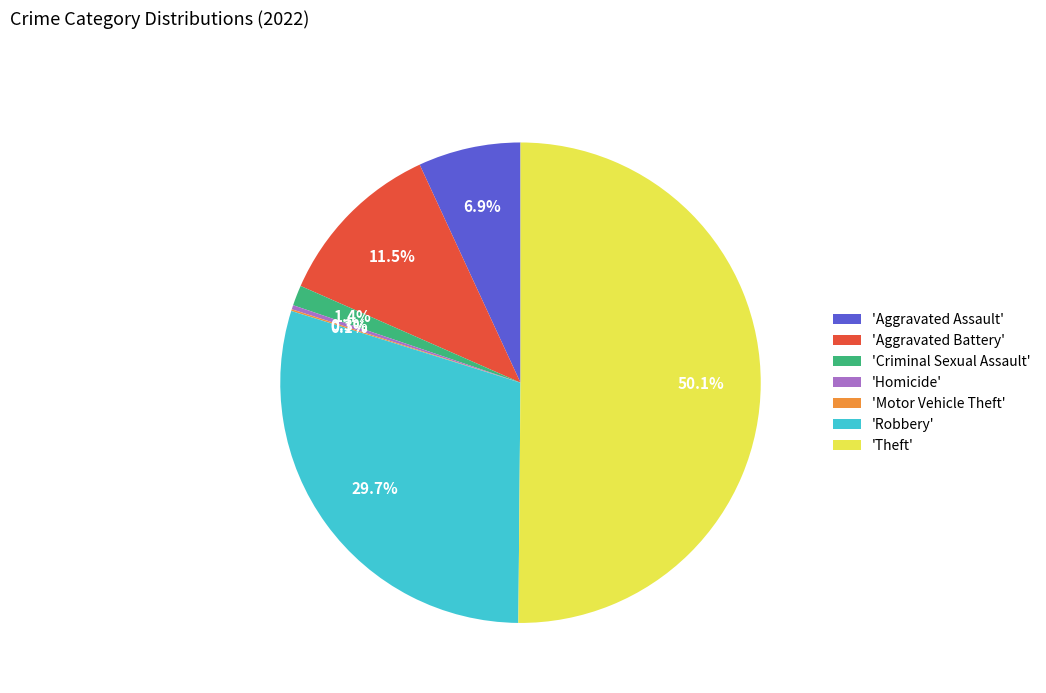

How much of the chart is everything except 'Theft'?

49.9%